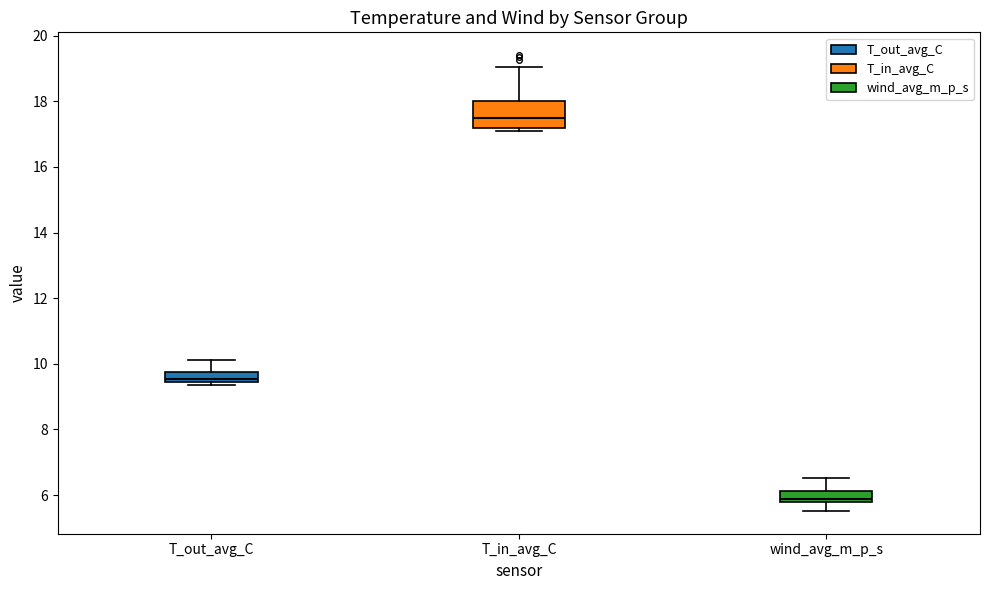

Which box's median line is the highest?

T_in_avg_C